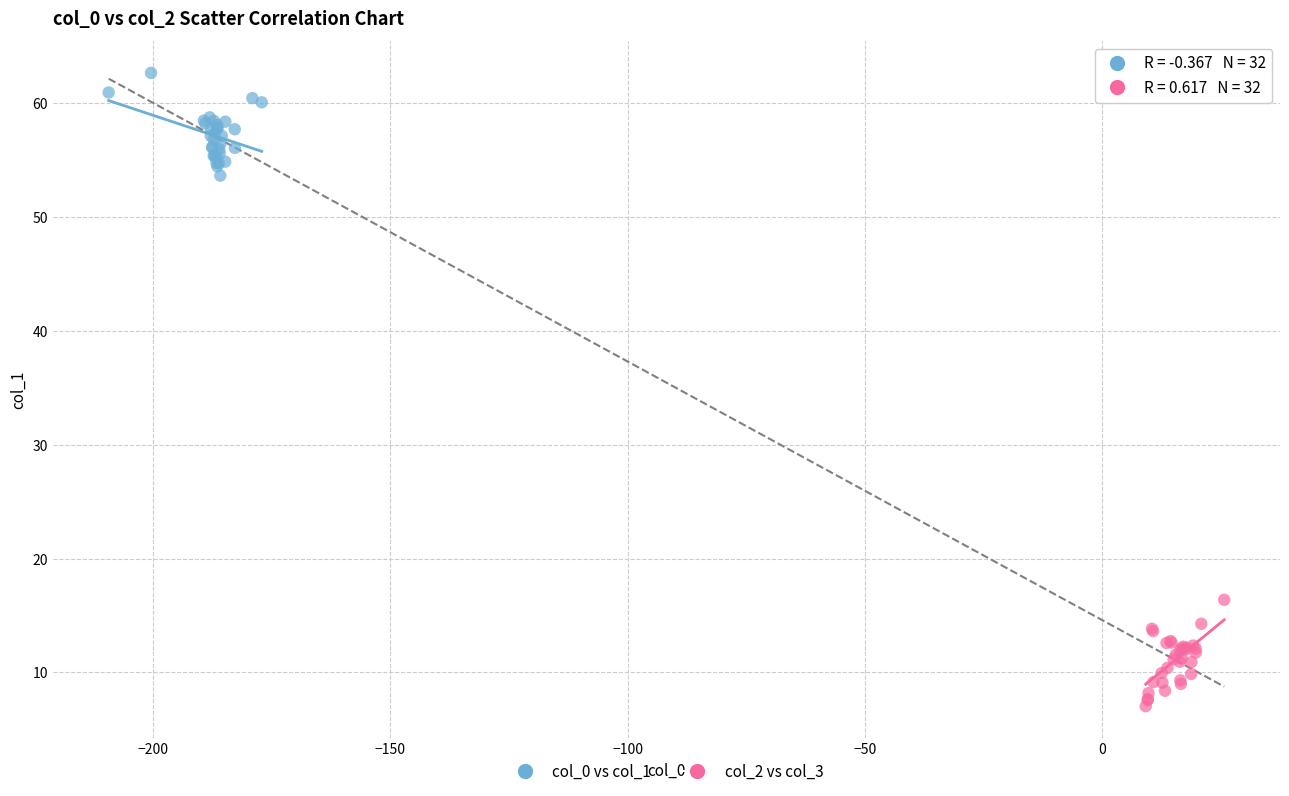

Which series contains the lowest Y value?

col_2 vs col_3